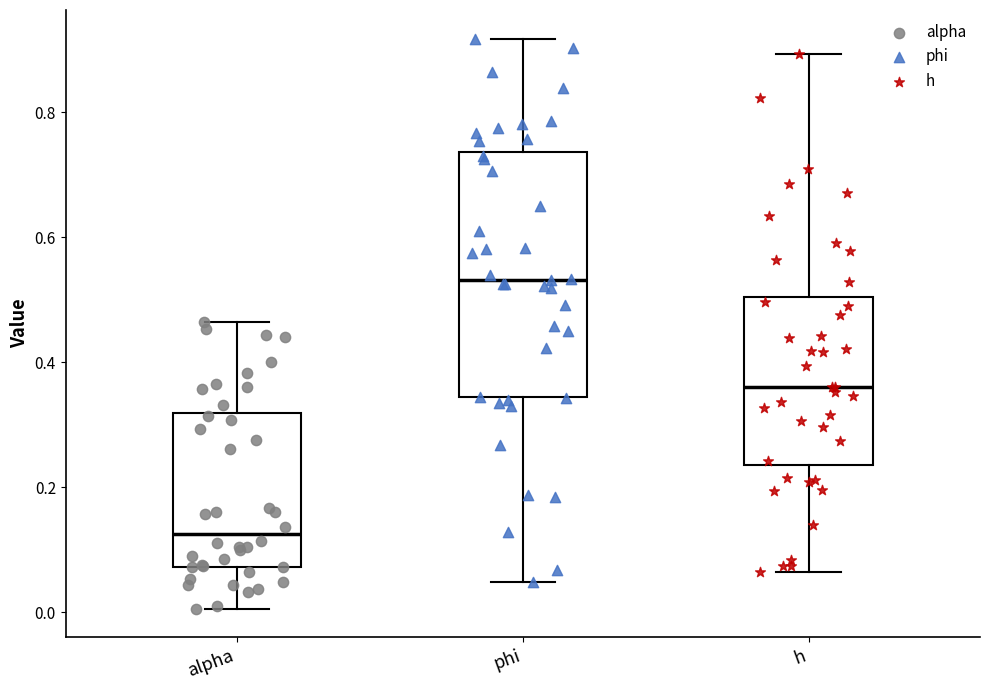

Where does the upper whisker of the box for phi end on the y-axis? The values are not printed on the chart, so give them approximately, as read against the axis.

0.92